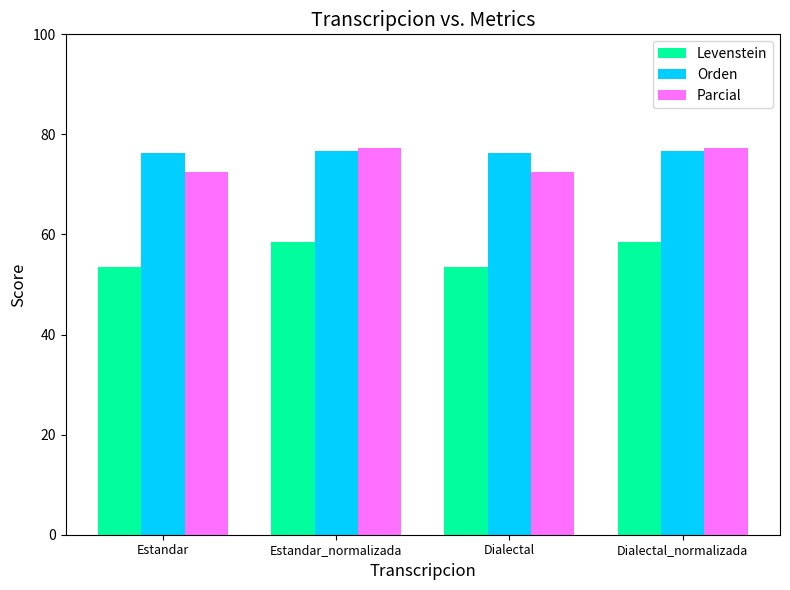

Is the value of Orden at Estandar greater than the value of Parcial at Estandar_normalizada?

No